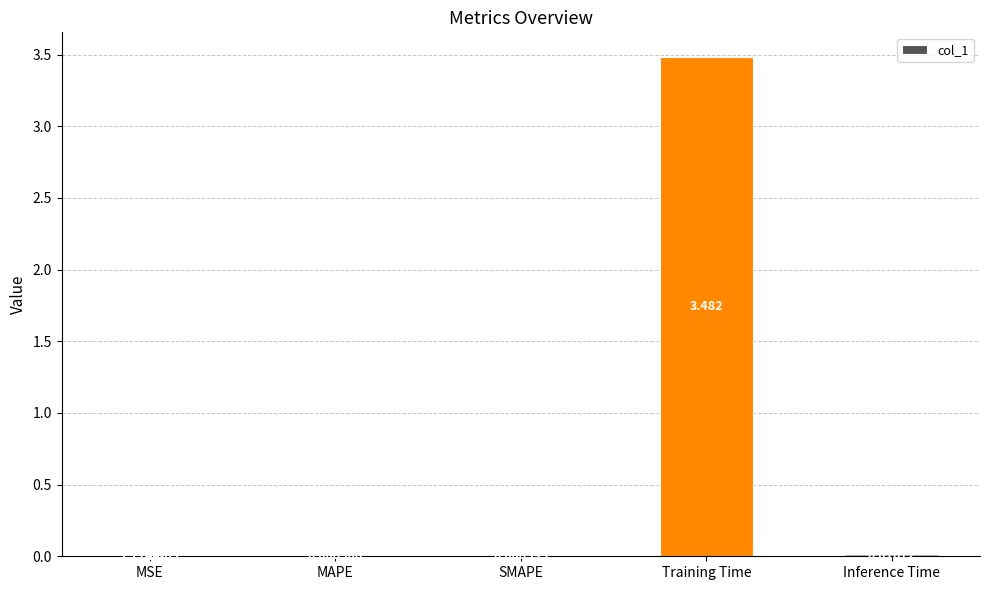

At which label is the value closest to 1?

Inference Time